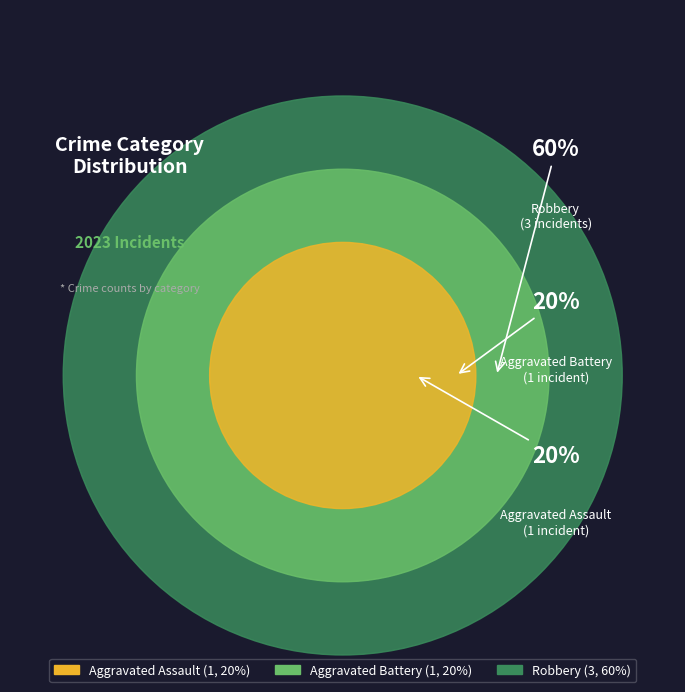

To the nearest percent, what is the average slice percentage?

33%